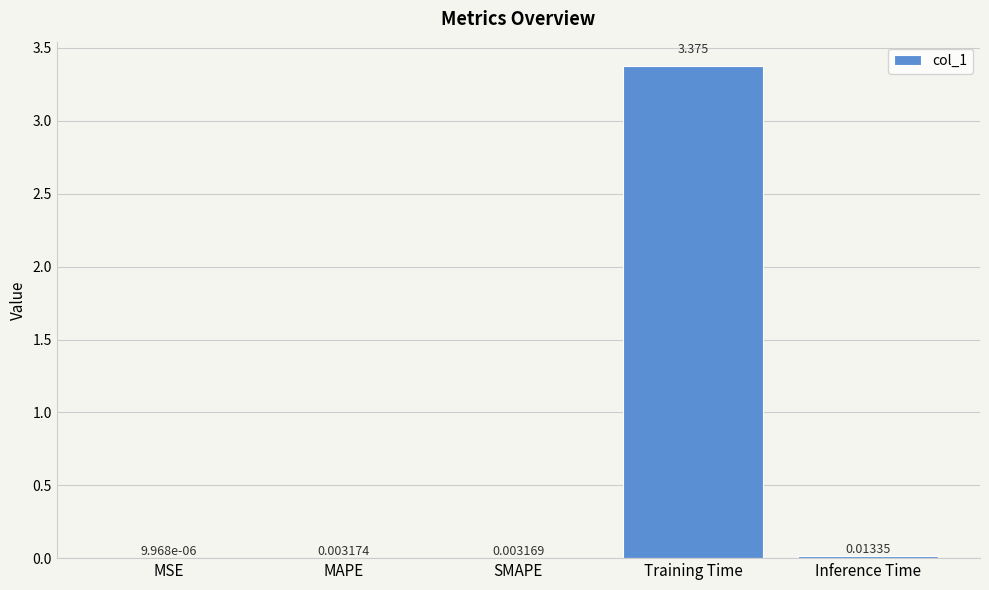

At which label is the value closest to 1?

Inference Time